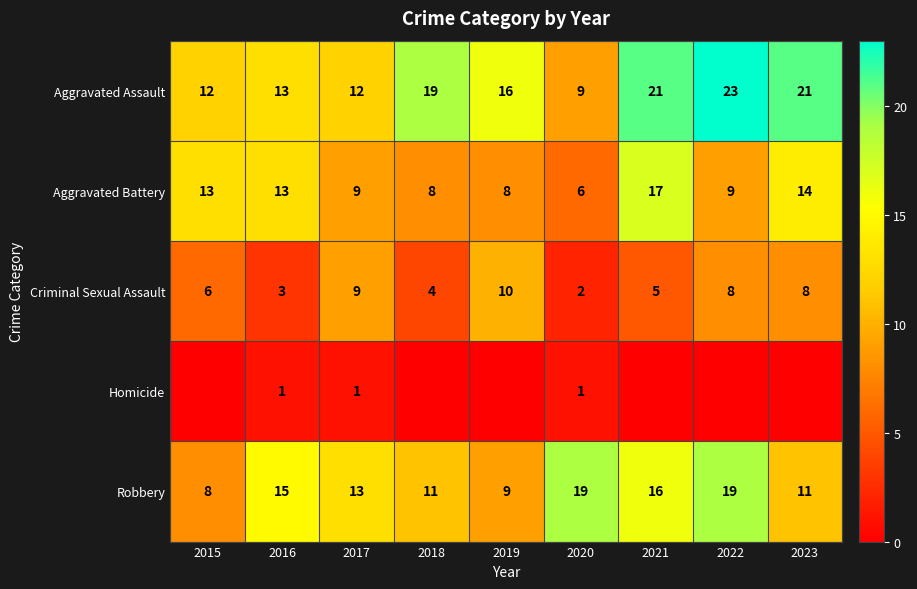

At which label does Aggravated Assault first exceed 16?

2018